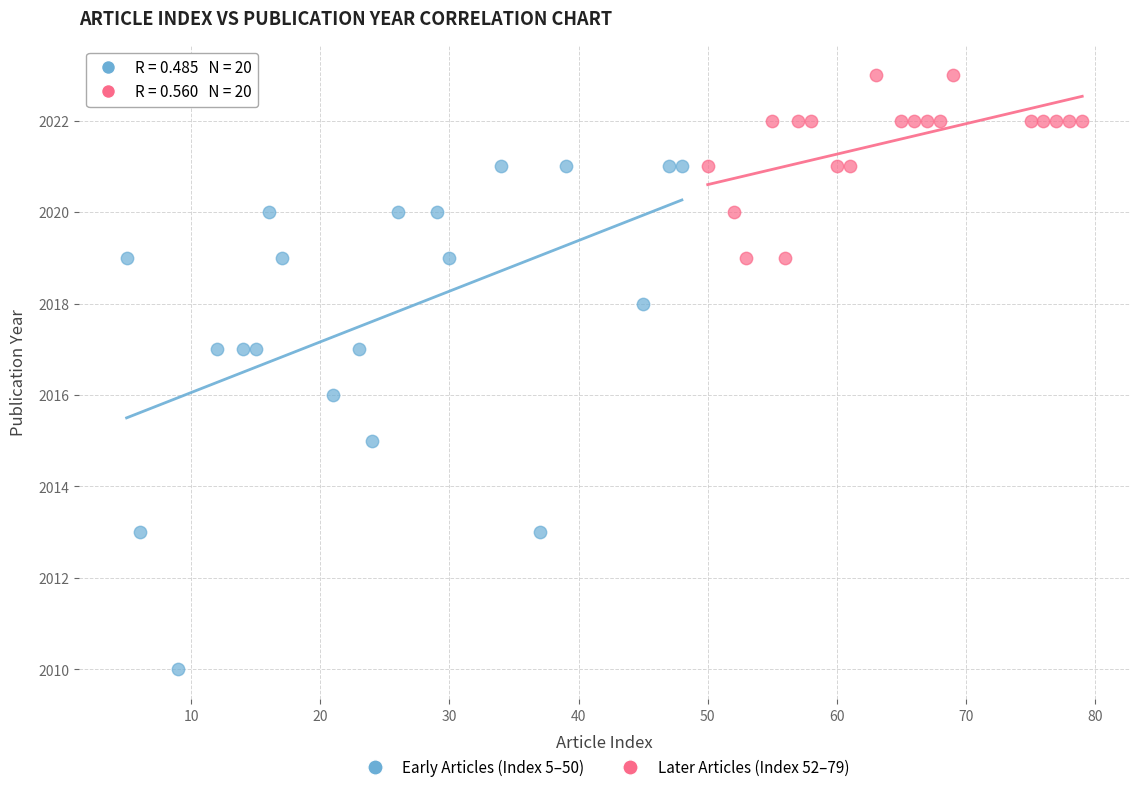

Which series reaches the minimum Y coordinate?

Early Articles (Index 5–50)